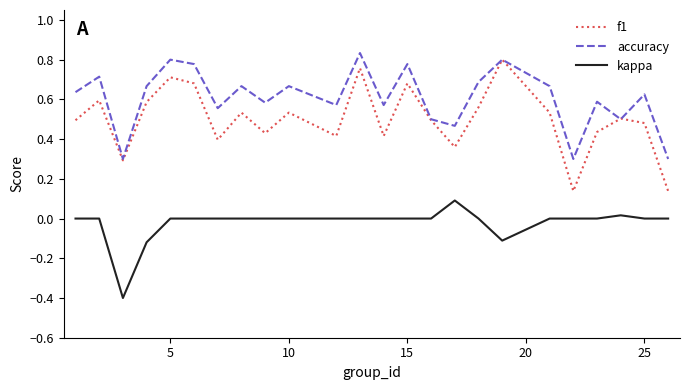

Which series has the largest total across all categories?

accuracy